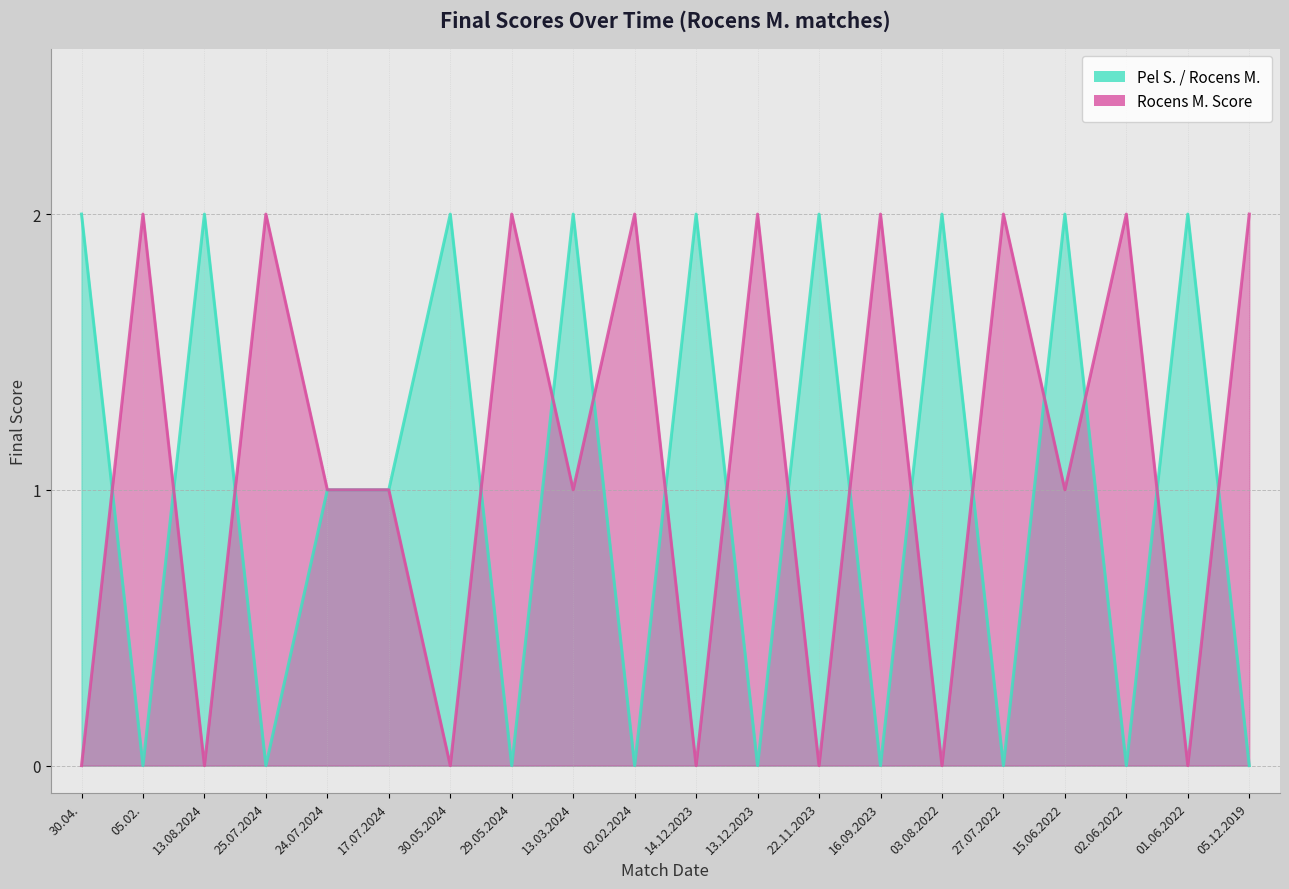

What value does the Pel S. / Rocens M. series have at 03.08.2022?

2